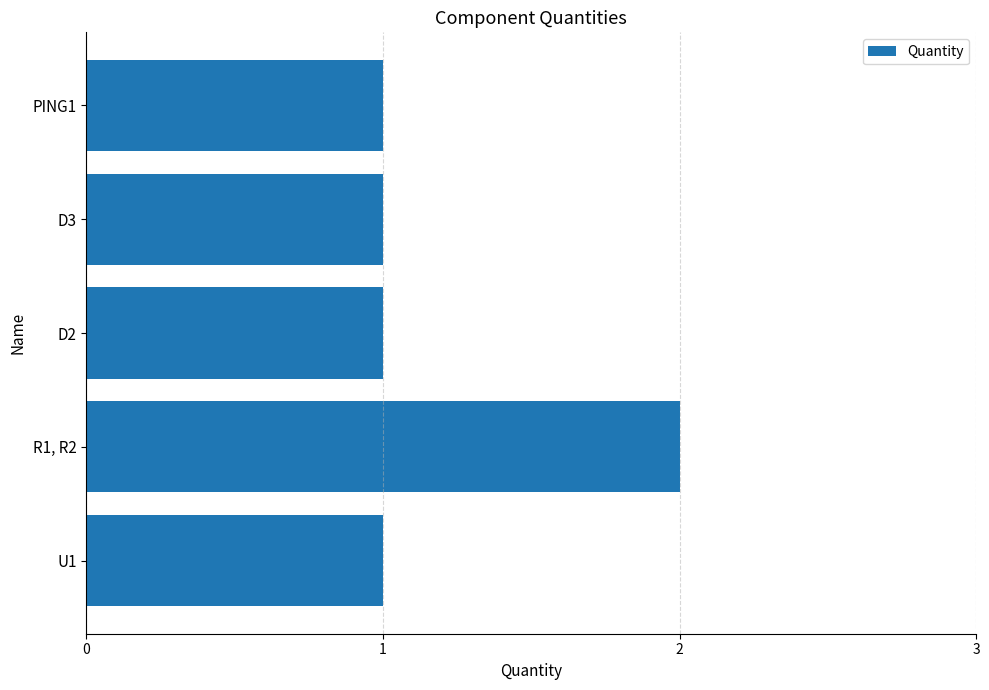

Count the number of data series in this chart.

1